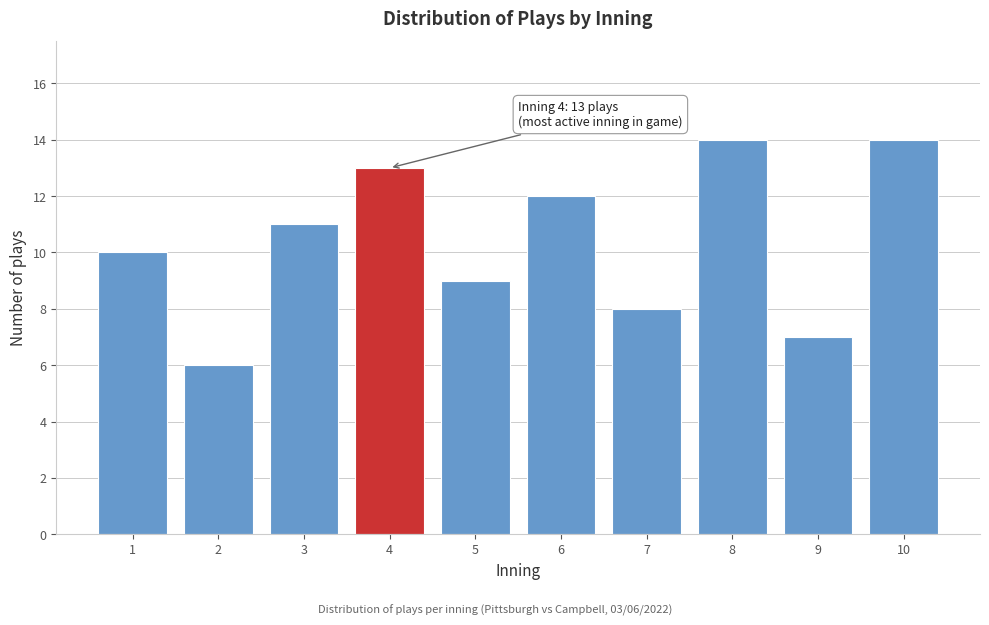

Reading left to right, extract all data points from this chart.

10	6	11	13	9	12	8	14	7	14